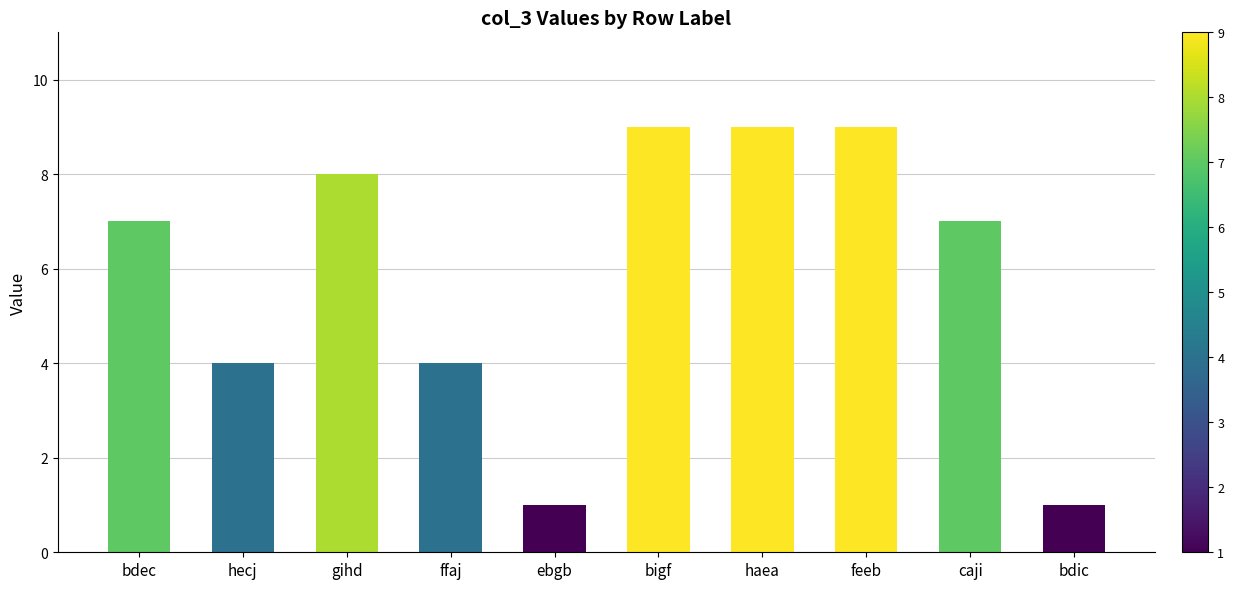

Count the number of data series in this chart.

1